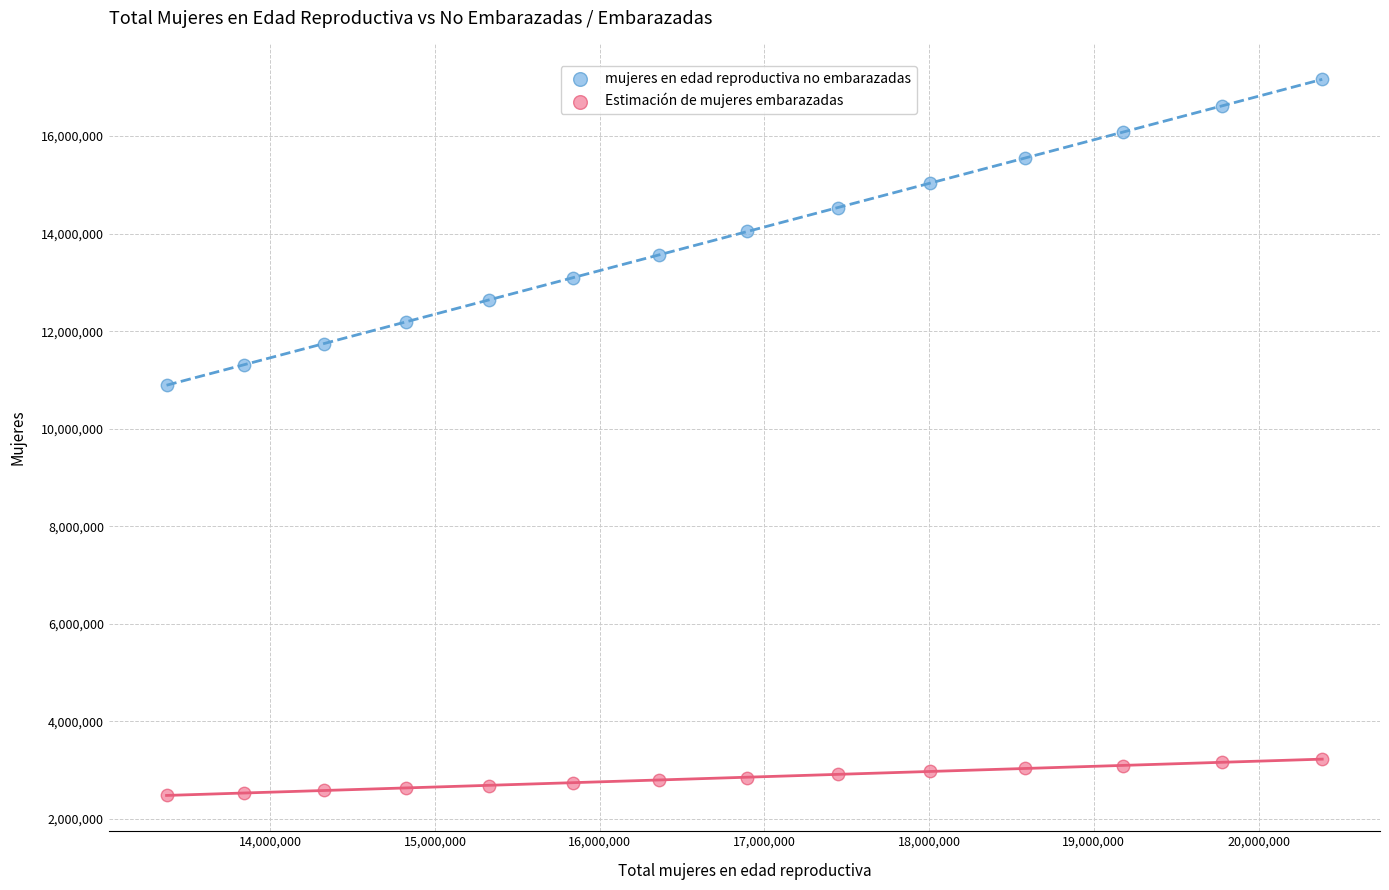

What are all the series names shown in the legend?

mujeres en edad reproductiva no embarazadas, Estimación de mujeres embarazadas